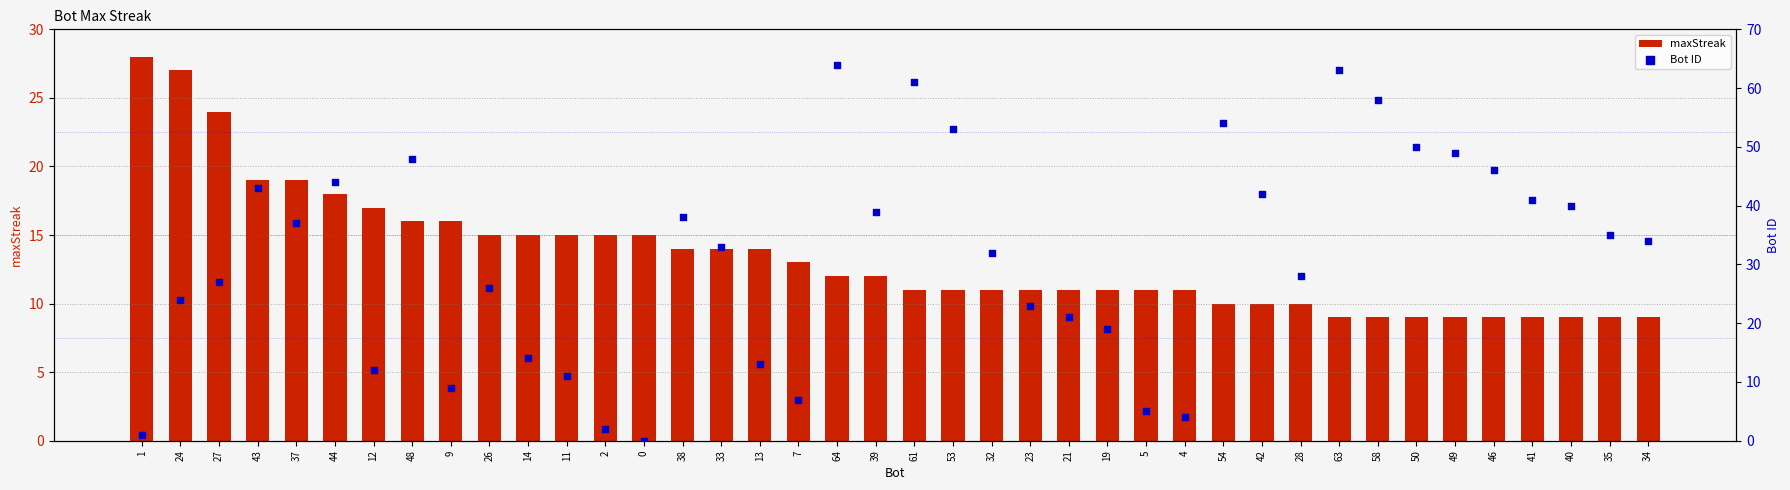

At how many categories does at least one series exceed 44?

10